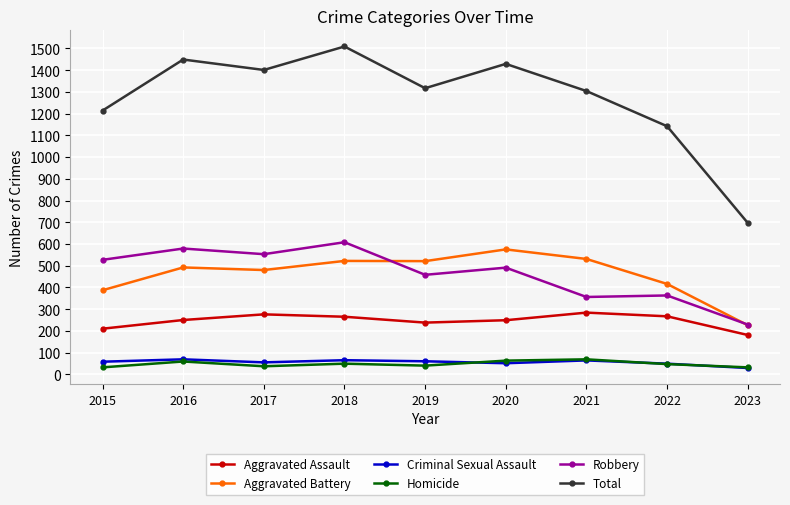

What is the sum of the Total values at 2019 and 2022?

2459